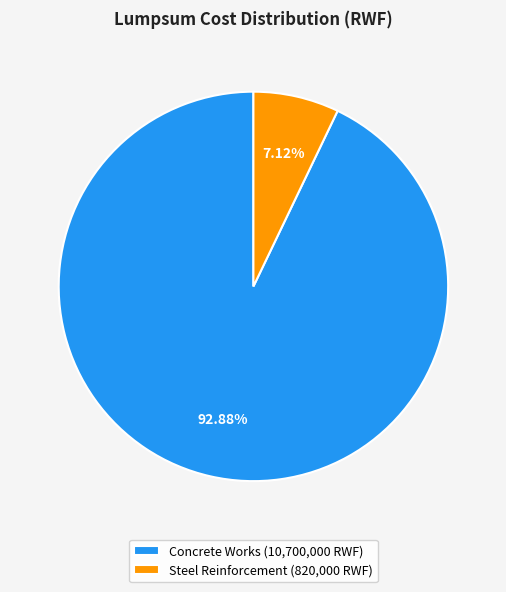

Which category accounts for the majority?

Concrete Works